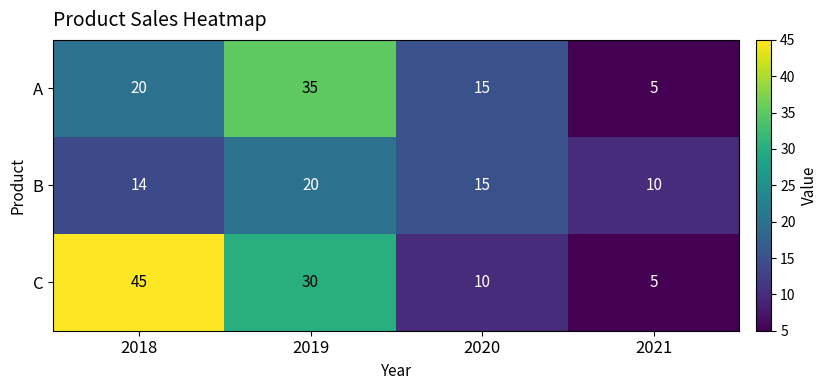

What is the minimum value shown in the chart?

5